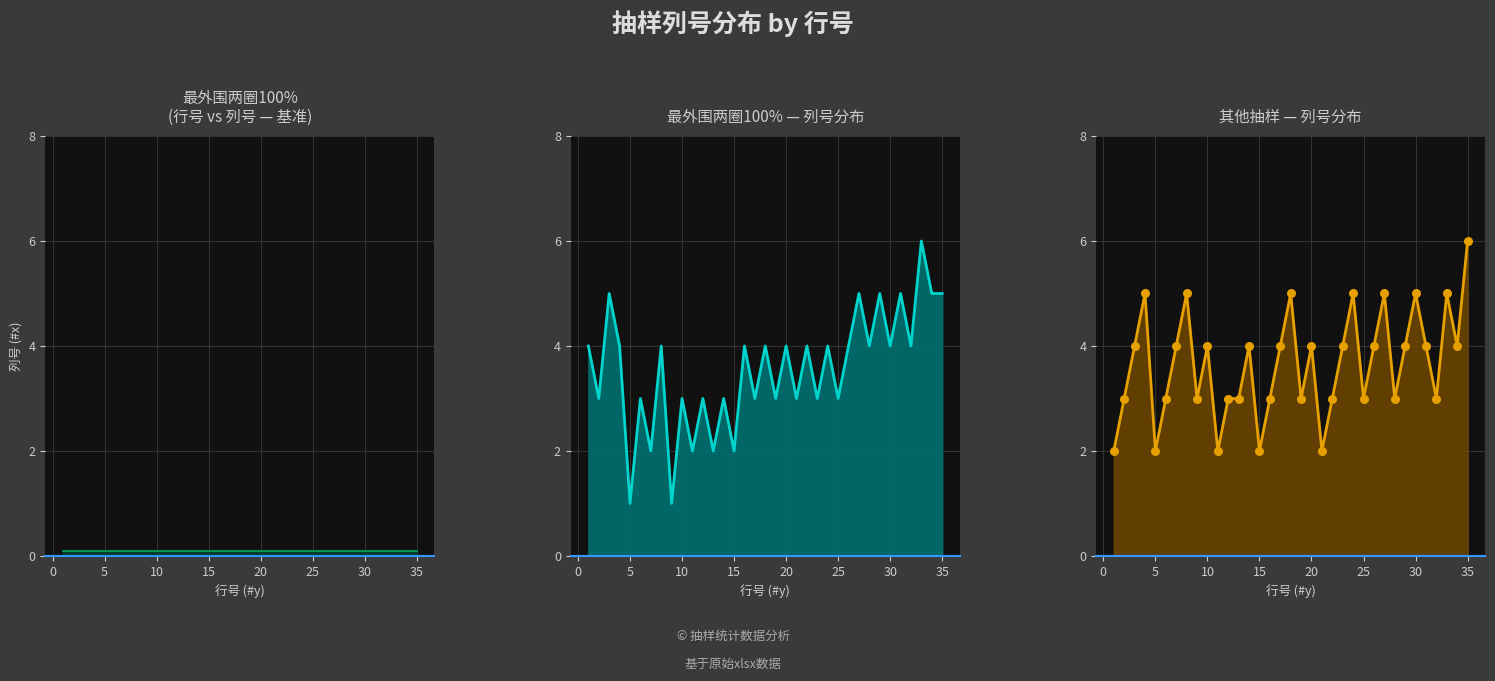

At which category is the sum across all series the highest?

33